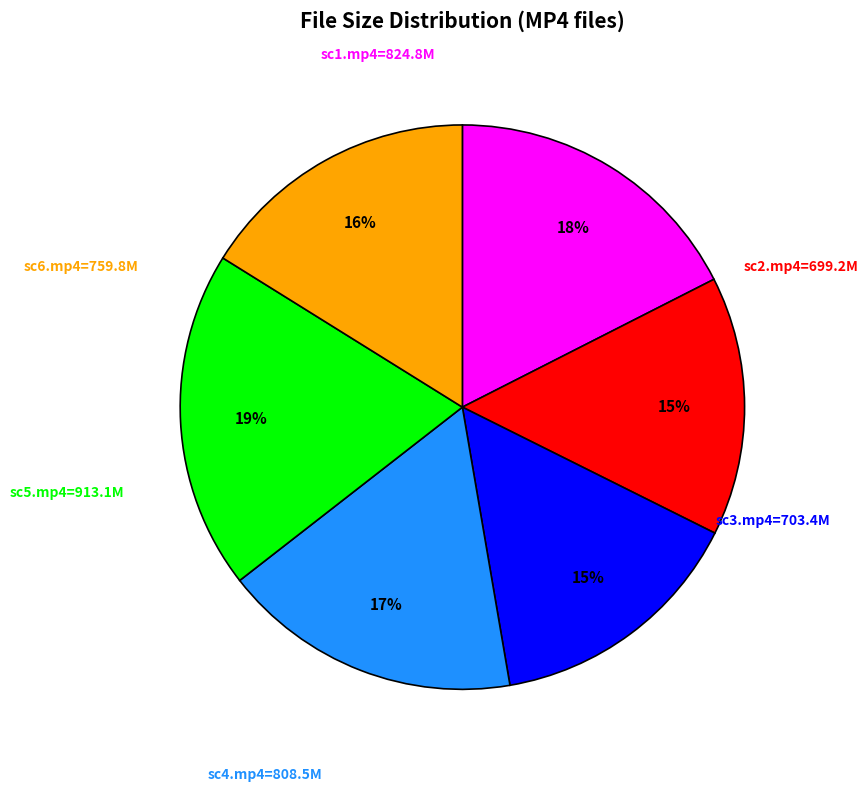

Does any single category account for the majority?

No